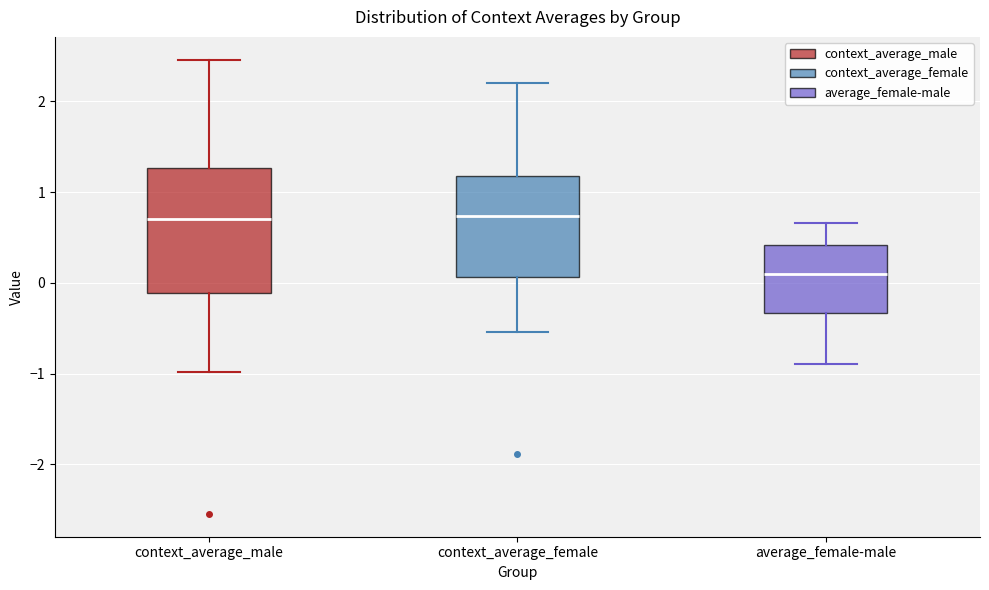

Reading left to right, read every box against the y-axis: the position of its median line, the range the box covers, and the ends of its whiskers. The values are not printed on the chart, so give them approximately, as read against the axis.

context_average_male: median 0.7, box -0.1 to 1.3, whiskers -1.0 to 2.5
context_average_female: median 0.7, box 0.1 to 1.2, whiskers -0.5 to 2.2
average_female-male: median 0.1, box -0.3 to 0.4, whiskers -0.9 to 0.7